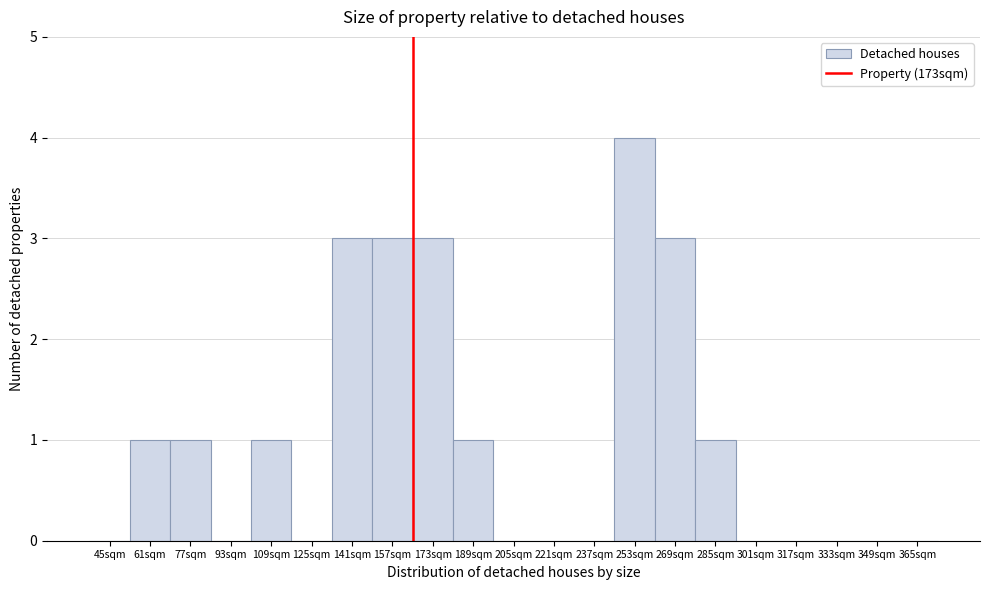

Reading left to right, what are all the values shown in this chart?

45sqm=0	61sqm=1	77sqm=1	93sqm=0	109sqm=1	125sqm=0	141sqm=3	157sqm=3	173sqm=3	189sqm=1	205sqm=0	221sqm=0	237sqm=0	253sqm=4	269sqm=3	285sqm=1	301sqm=0	317sqm=0	333sqm=0	349sqm=0	365sqm=0